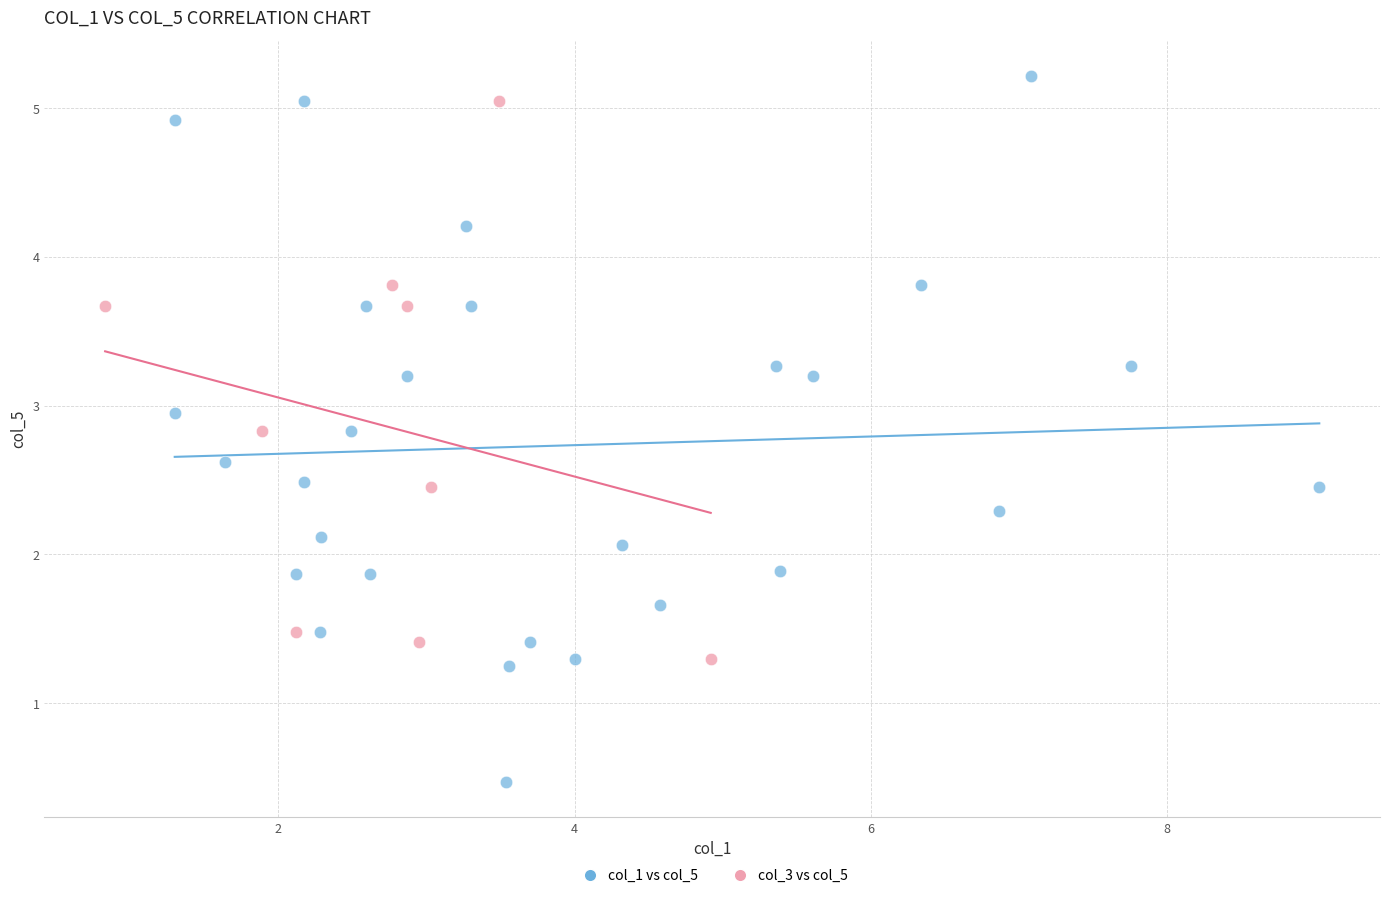

Which series has the largest Y range (max minus min)?

col_1 vs col_5